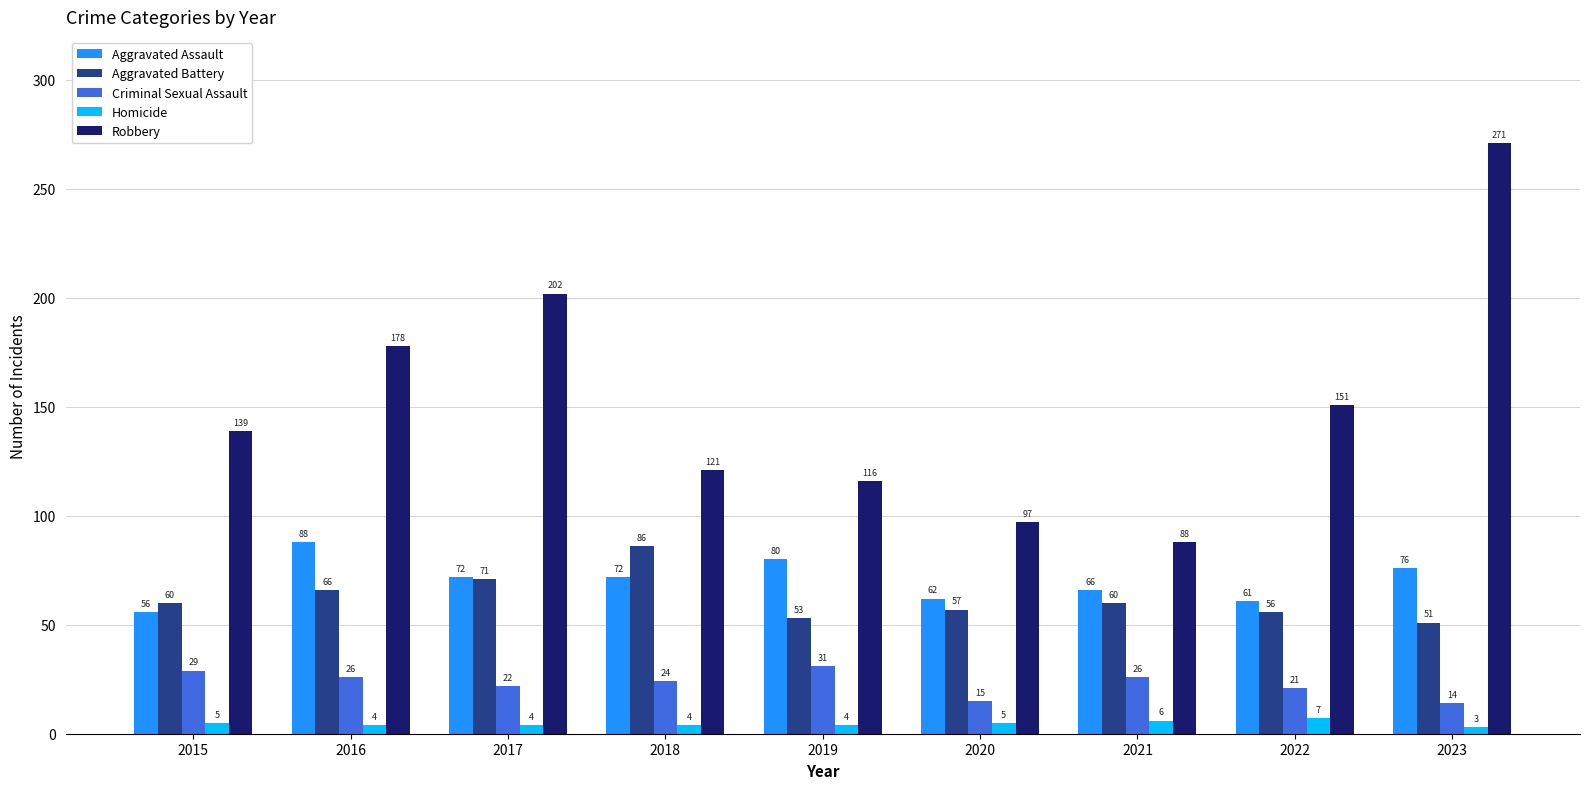

Reading left to right, what are all the values shown in this chart?

Aggravated Assault: 56	88	72	72	80	62	66	61	76
Aggravated Battery: 60	66	71	86	53	57	60	56	51
Criminal Sexual Assault: 29	26	22	24	31	15	26	21	14
Homicide: 5	4	4	4	4	5	6	7	3
Robbery: 139	178	202	121	116	97	88	151	271